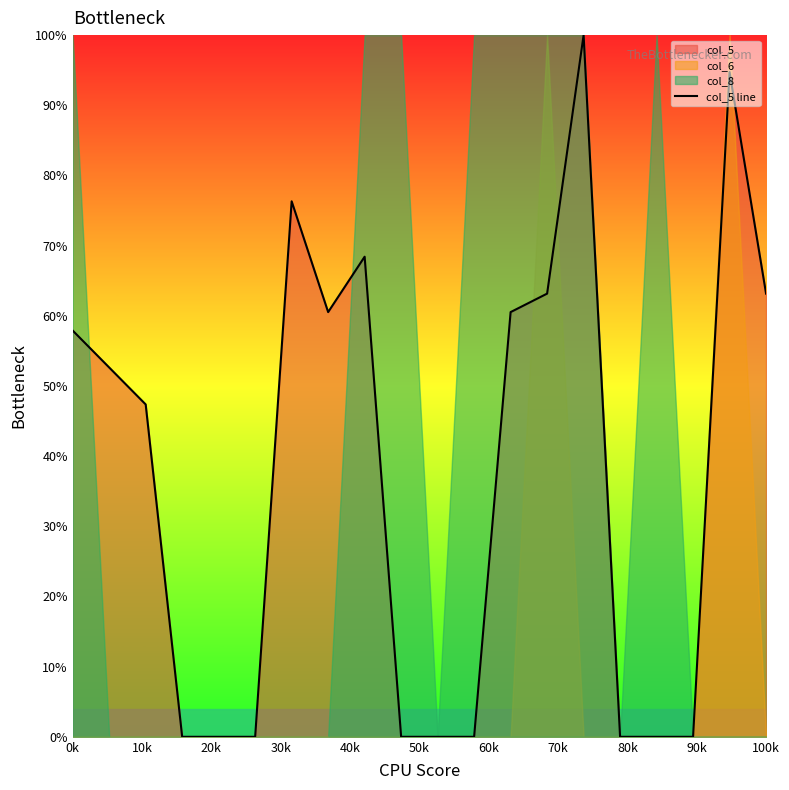

The value of col_5 line at 0k is 103.5. True or false?

False